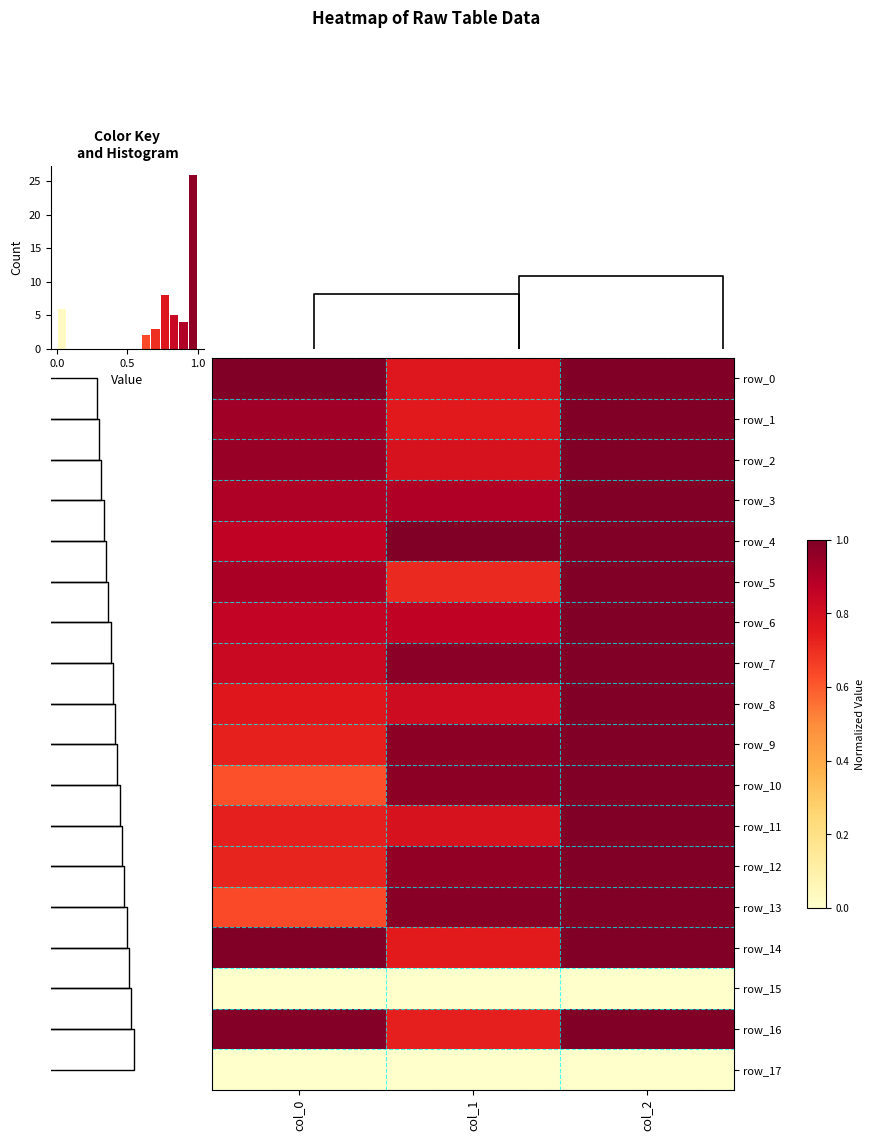

List the series in order of their peak value, highest first.

row_0, row_1, row_2, row_3, row_4, row_5, row_6, row_7, row_8, row_9, row_10, row_11, row_12, row_13, row_14, row_16, row_15, row_17